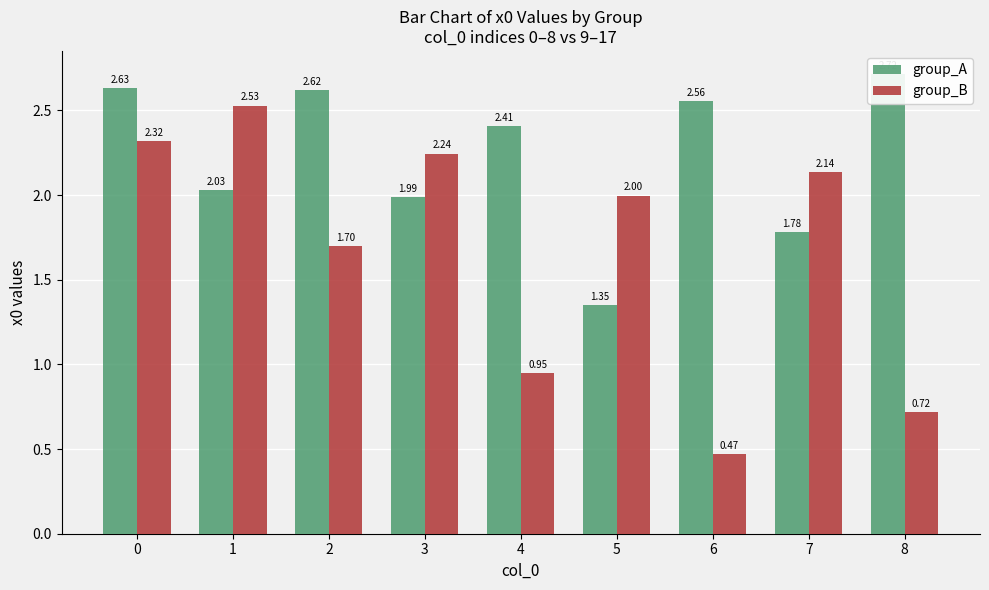

True or false: group_A has a value of 1.4 at 6.

False